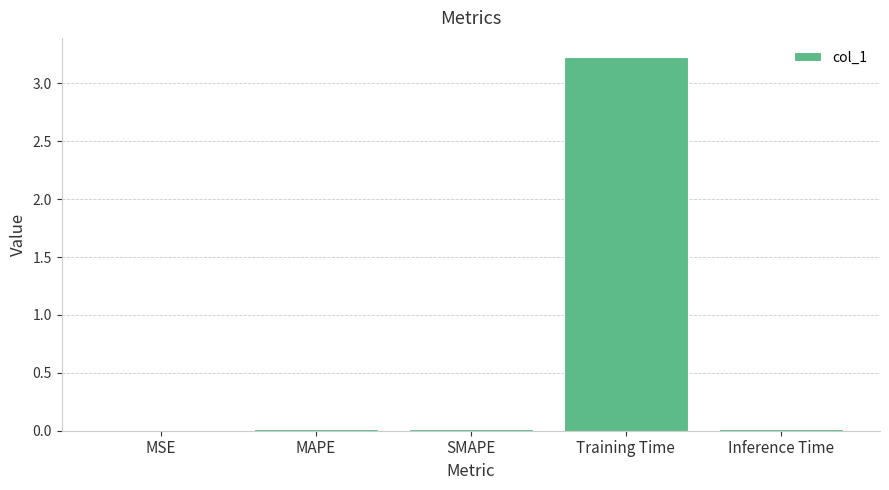

What value does the data have at Training Time?

3.2